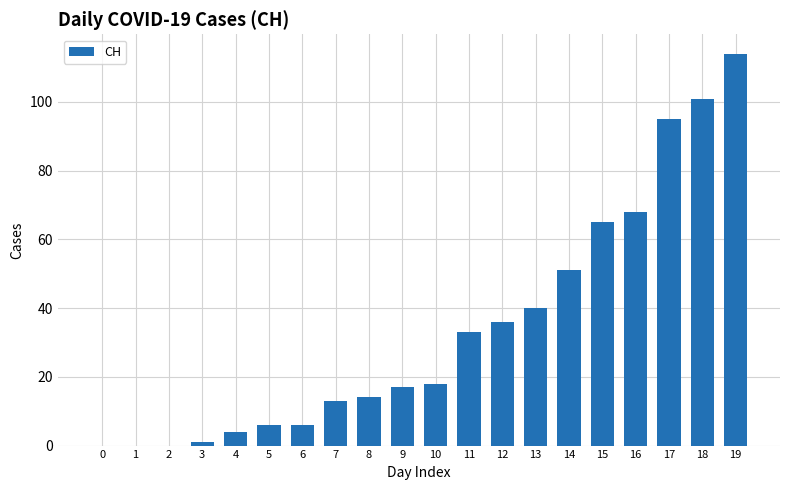

Reading left to right, what are all the values shown in this chart?

0	0	0	1	4	6	6	13	14	17	18	33	36	40	51	65	68	95	101	114